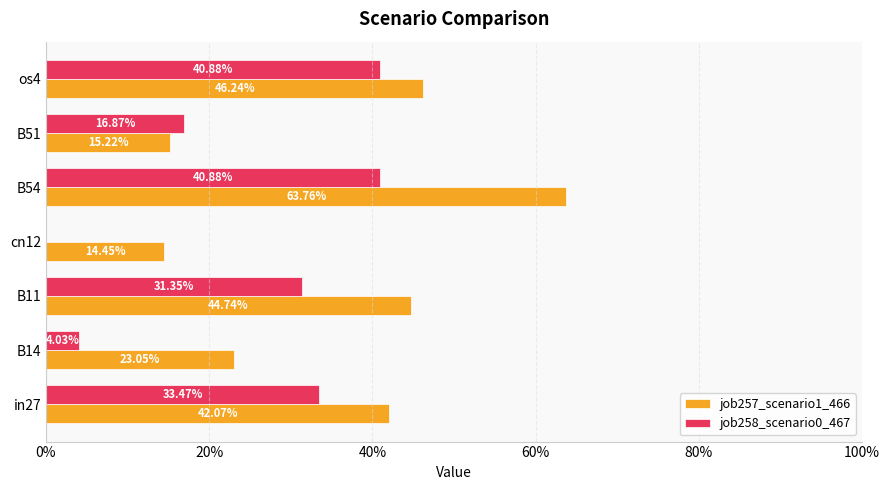

List the series in order of their peak value, highest first.

job257_scenario1_466, job258_scenario0_467